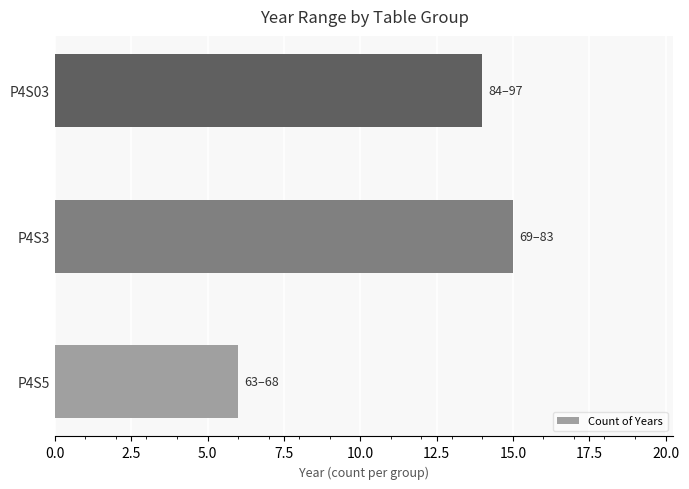

Count the number of categories in the chart.

3